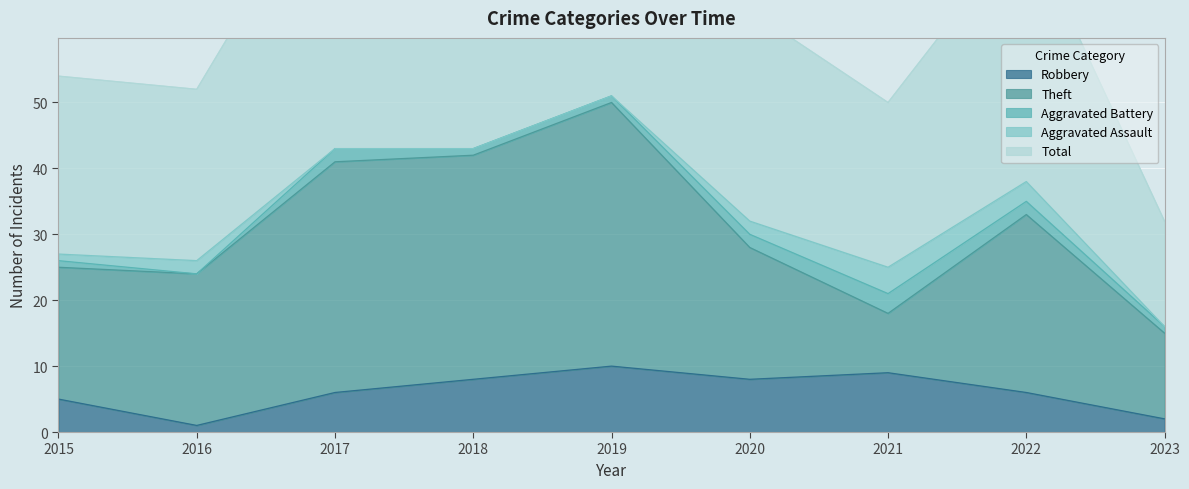

What is the average value of the Aggravated Assault series?

1